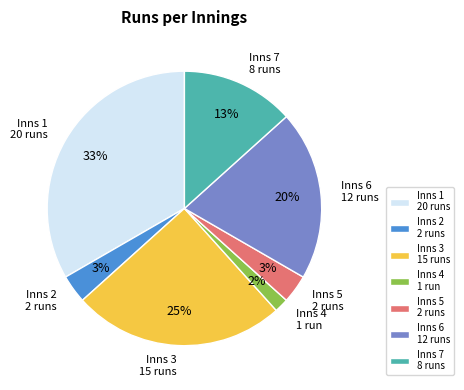

How many segments does this pie chart have?

7